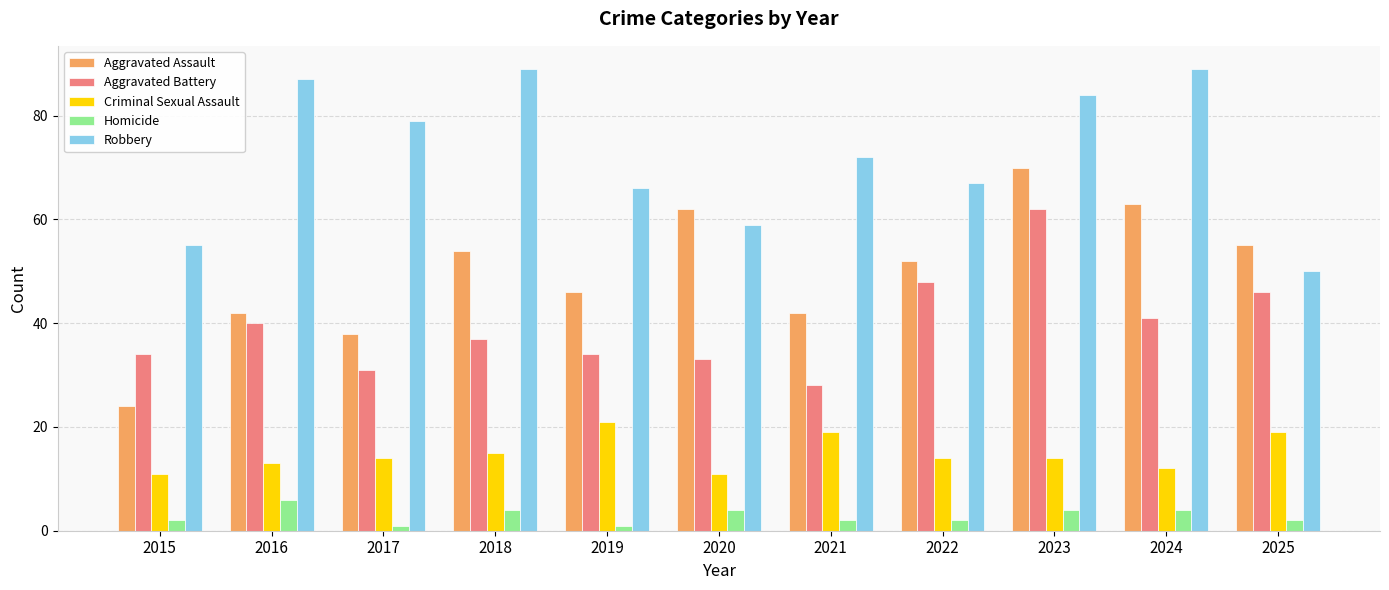

Reading left to right, extract all data points from this chart.

Aggravated Assault: 2015=24	2016=42	2017=38	2018=54	2019=46	2020=62	2021=42	2022=52	2023=70	2024=63	2025=55
Aggravated Battery: 2015=34	2016=40	2017=31	2018=37	2019=34	2020=33	2021=28	2022=48	2023=62	2024=41	2025=46
Criminal Sexual Assault: 2015=11	2016=13	2017=14	2018=15	2019=21	2020=11	2021=19	2022=14	2023=14	2024=12	2025=19
Homicide: 2015=2	2016=6	2017=1	2018=4	2019=1	2020=4	2021=2	2022=2	2023=4	2024=4	2025=2
Robbery: 2015=55	2016=87	2017=79	2018=89	2019=66	2020=59	2021=72	2022=67	2023=84	2024=89	2025=50